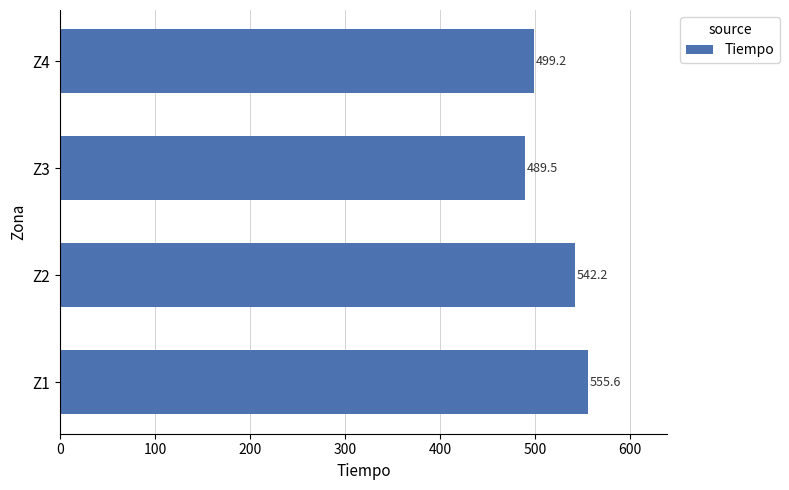

Reading bottom to top, transcribe all the data shown in this chart.

Z1=555.6	Z2=542.2	Z3=489.5	Z4=499.2